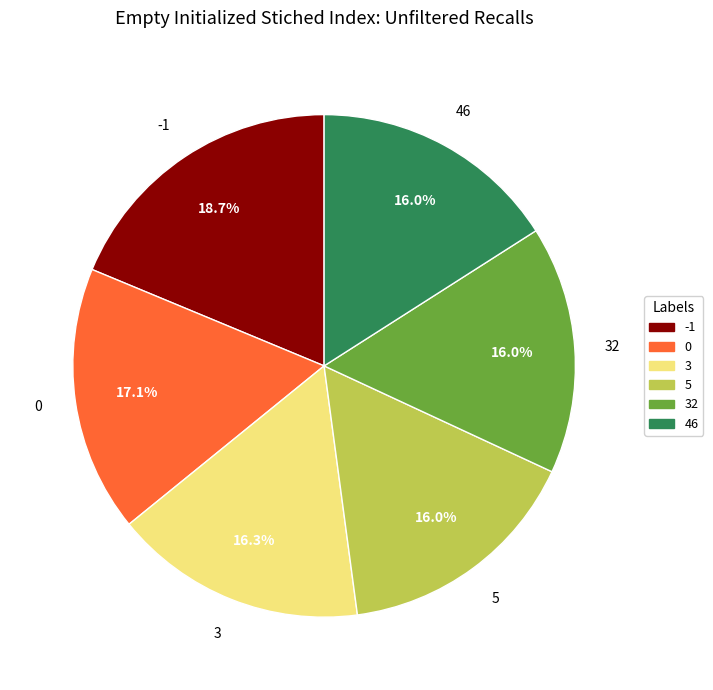

Count the number of slices in the pie.

6